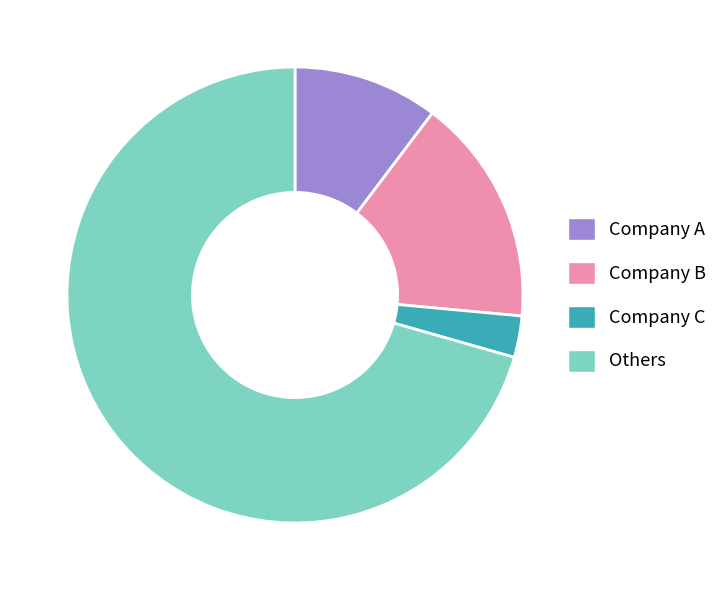

The Company C slice represents 3% of the pie. True or false?

True